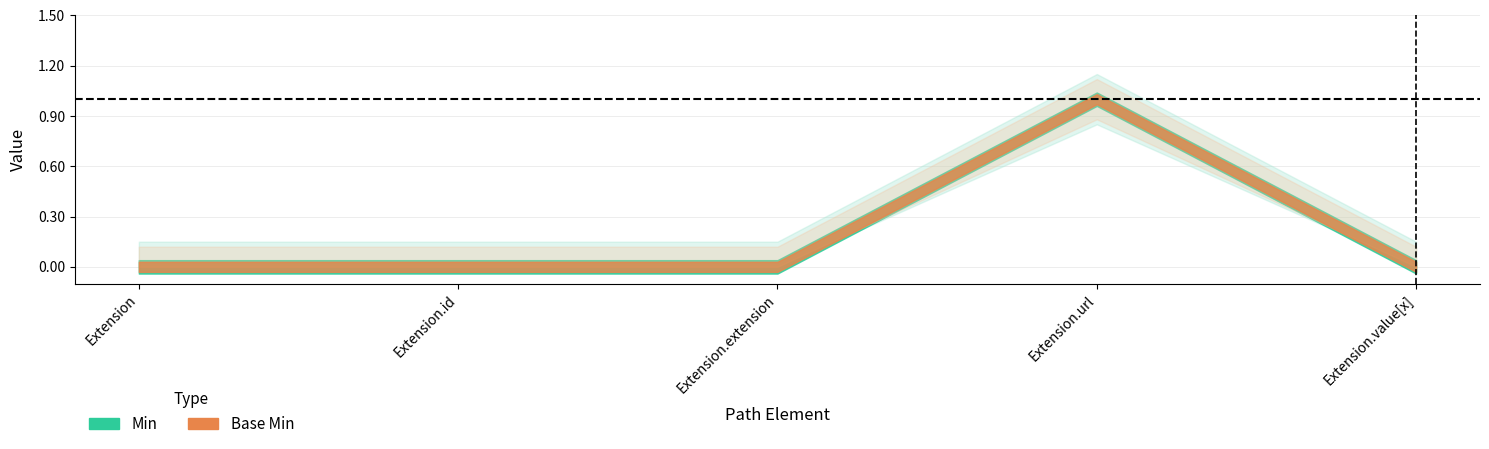

At which category does Base Min reach its first local peak?

Extension.url